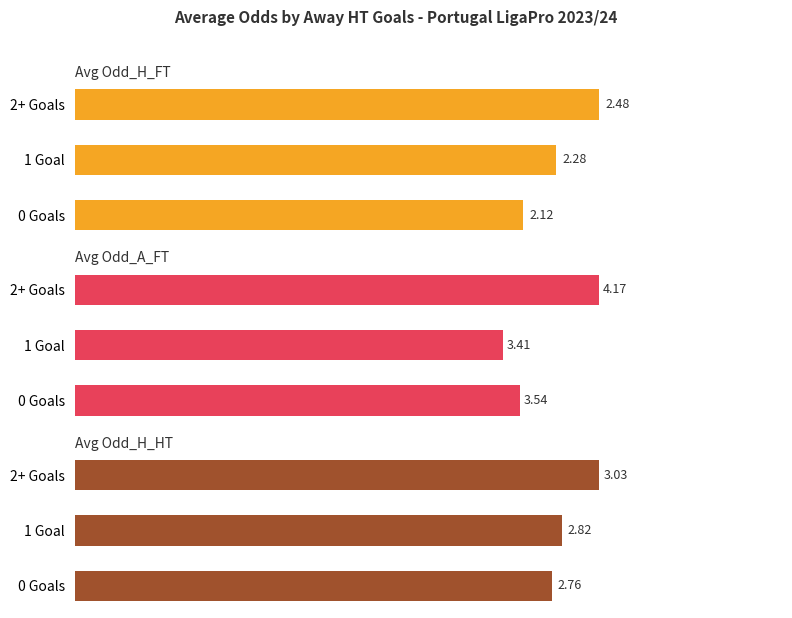

How many bars are there in total?

9